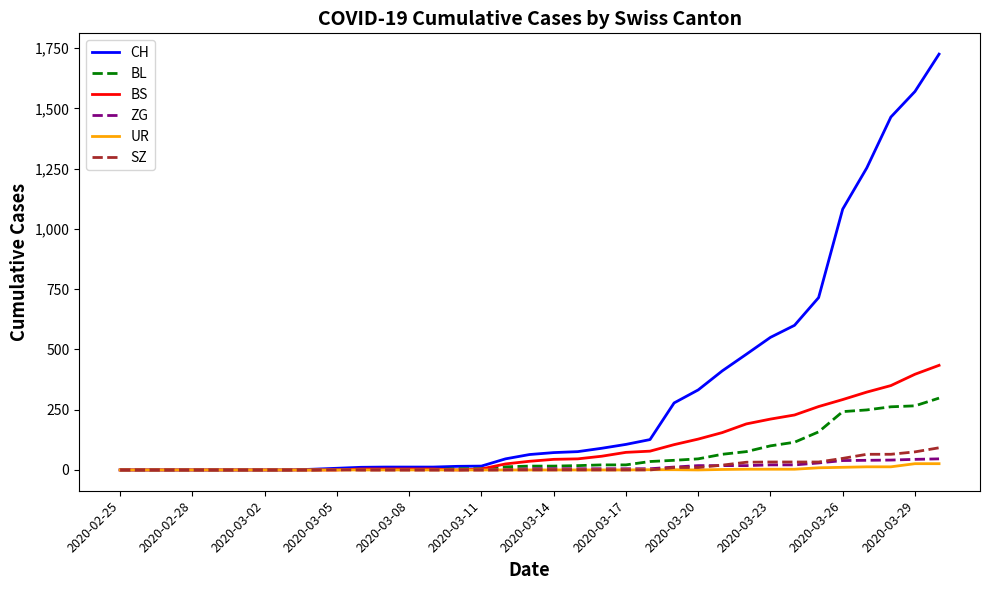

What is the maximum value for SZ?

92